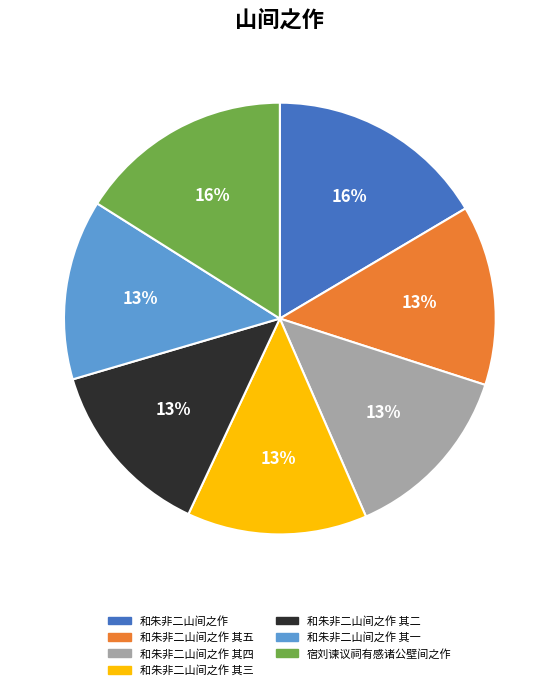

What percentage is the 和朱非二山间之作 其二 slice, to the nearest percent?

13%